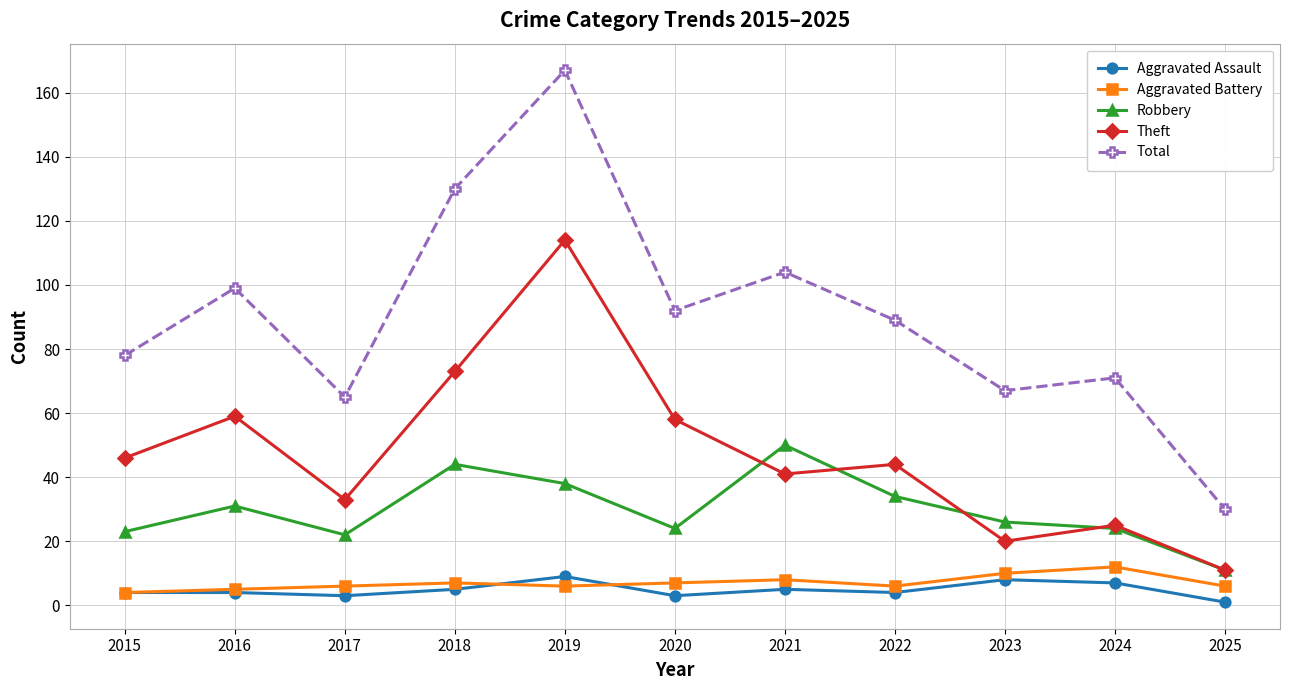

The value of Robbery at 2015 is 34. True or false?

False